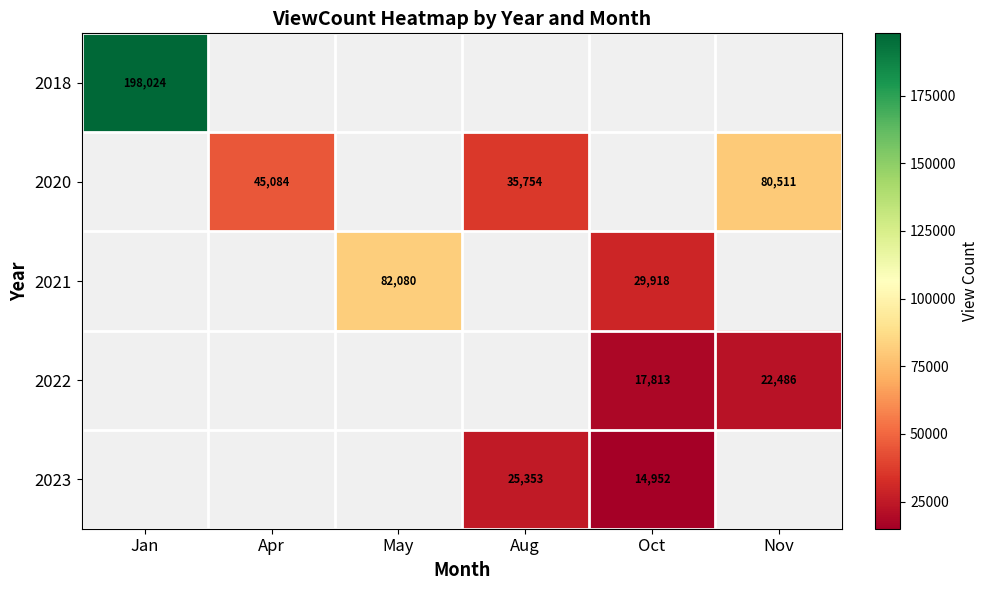

The 2023 series shows 14952 at Oct. True or false?

True